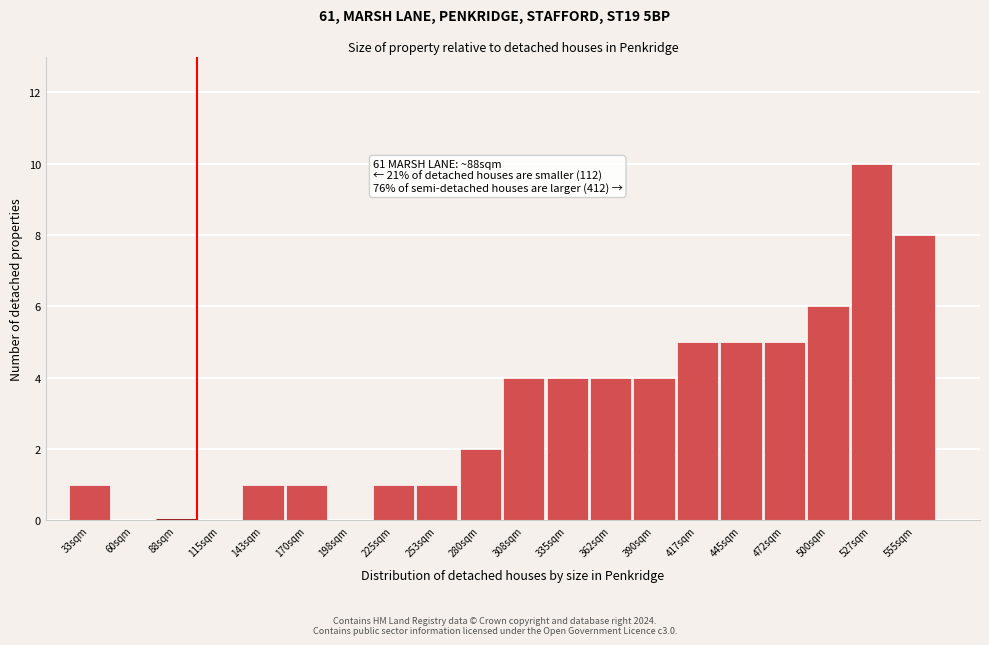

Reading right to left, what are all the values shown in this chart?

555sqm=8	527sqm=10	500sqm=6	472sqm=5	445sqm=5	417sqm=5	390sqm=4	362sqm=4	335sqm=4	308sqm=4	280sqm=2	253sqm=1	225sqm=1	198sqm=0	170sqm=1	143sqm=1	115sqm=0	88sqm=0	60sqm=0	33sqm=1